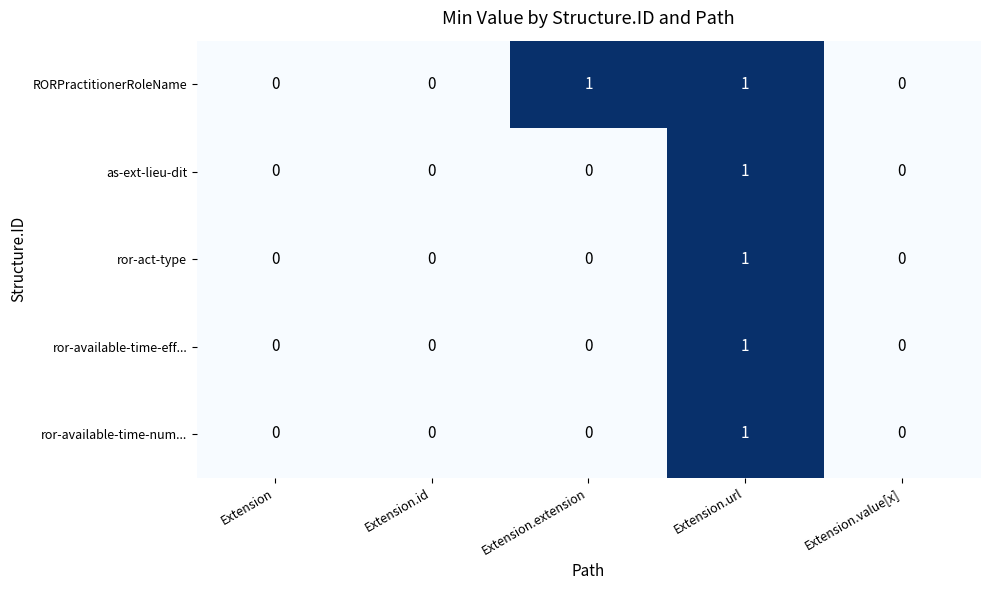

At which category is the sum across all series the highest?

Extension.url